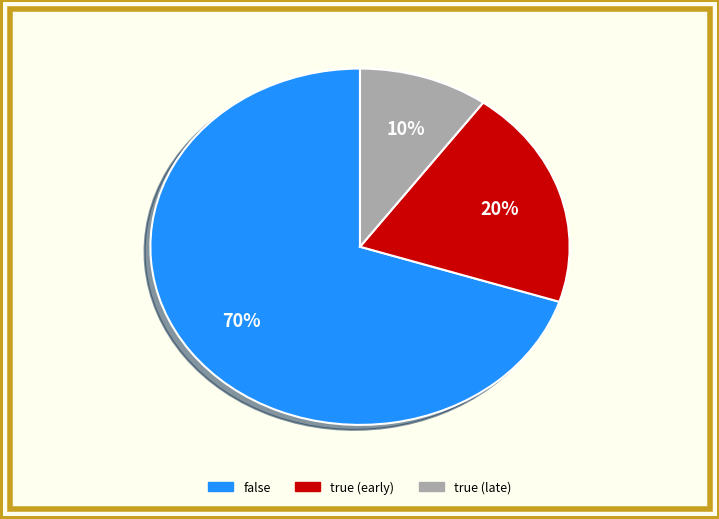

Does any single category account for the majority?

Yes